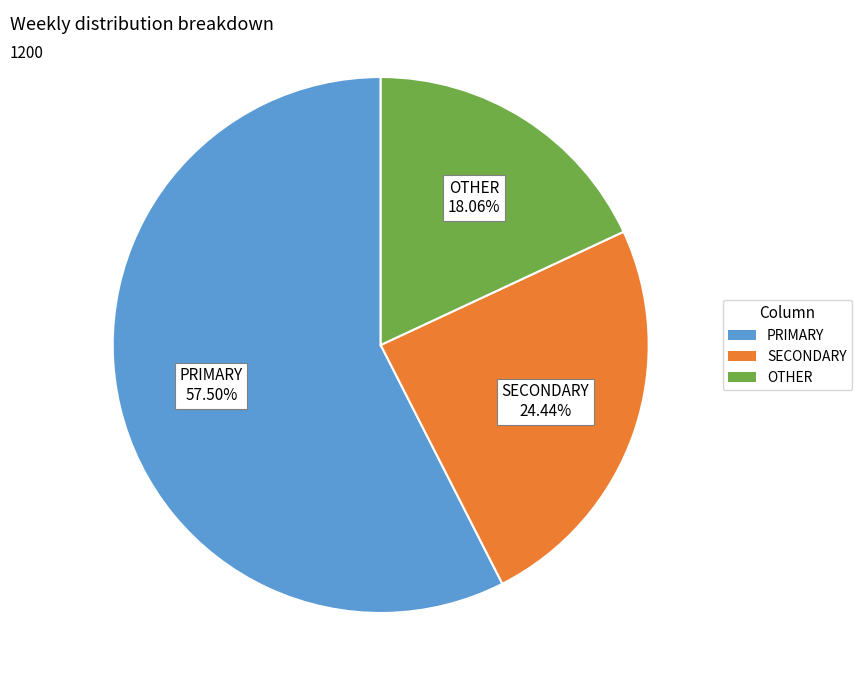

Is there any slice that represents more than half of the pie?

Yes